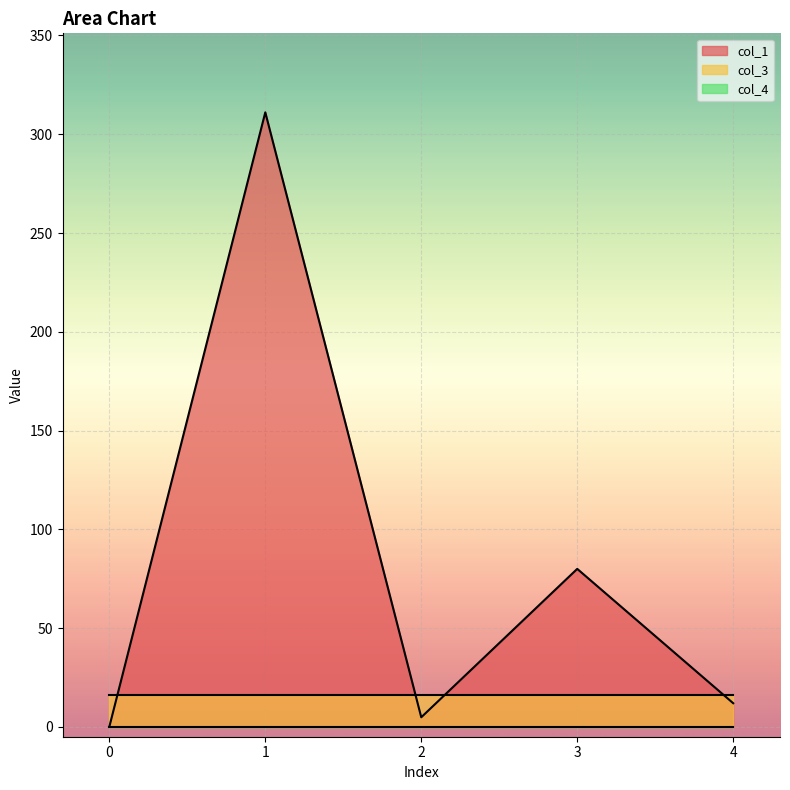

Reading left to right, transcribe all the data shown in this chart.

col_1: 0=0.0	1=311.1	2=4.8	3=80.0	4=12.0
col_3: 0=16.0	1=16.0	2=16.0	3=16.0	4=16.0
col_4: 0=0.0	1=0.0	2=0.0	3=0.0	4=0.0